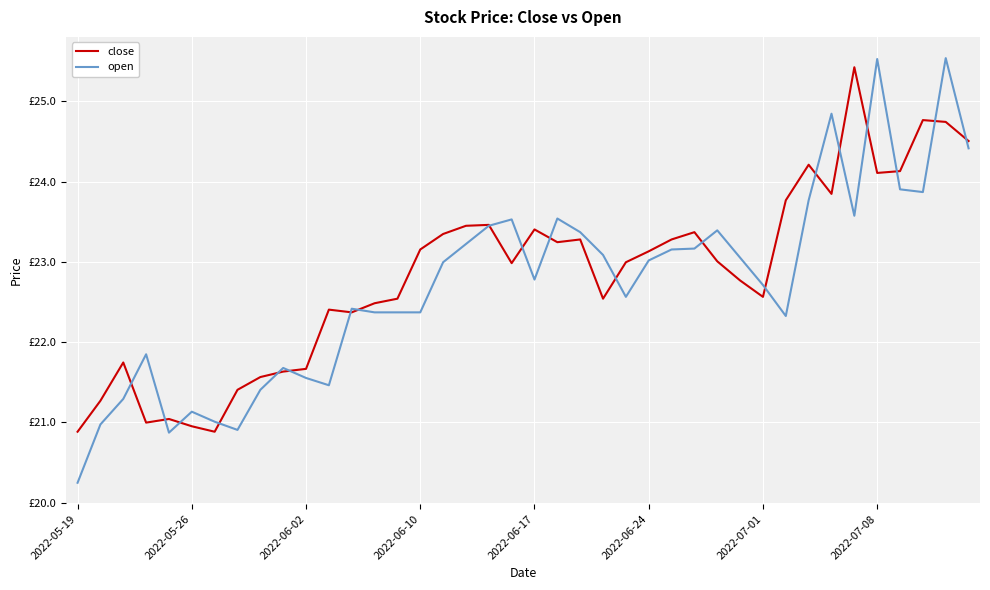

True or false: close and open cross at least once.

True